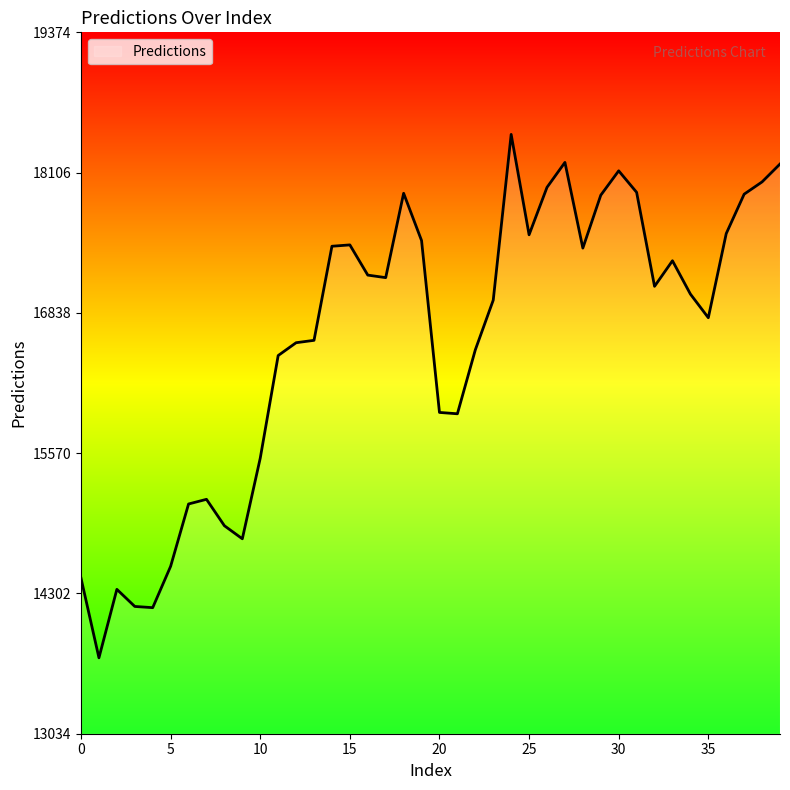

What is the smallest value displayed?

13720.5